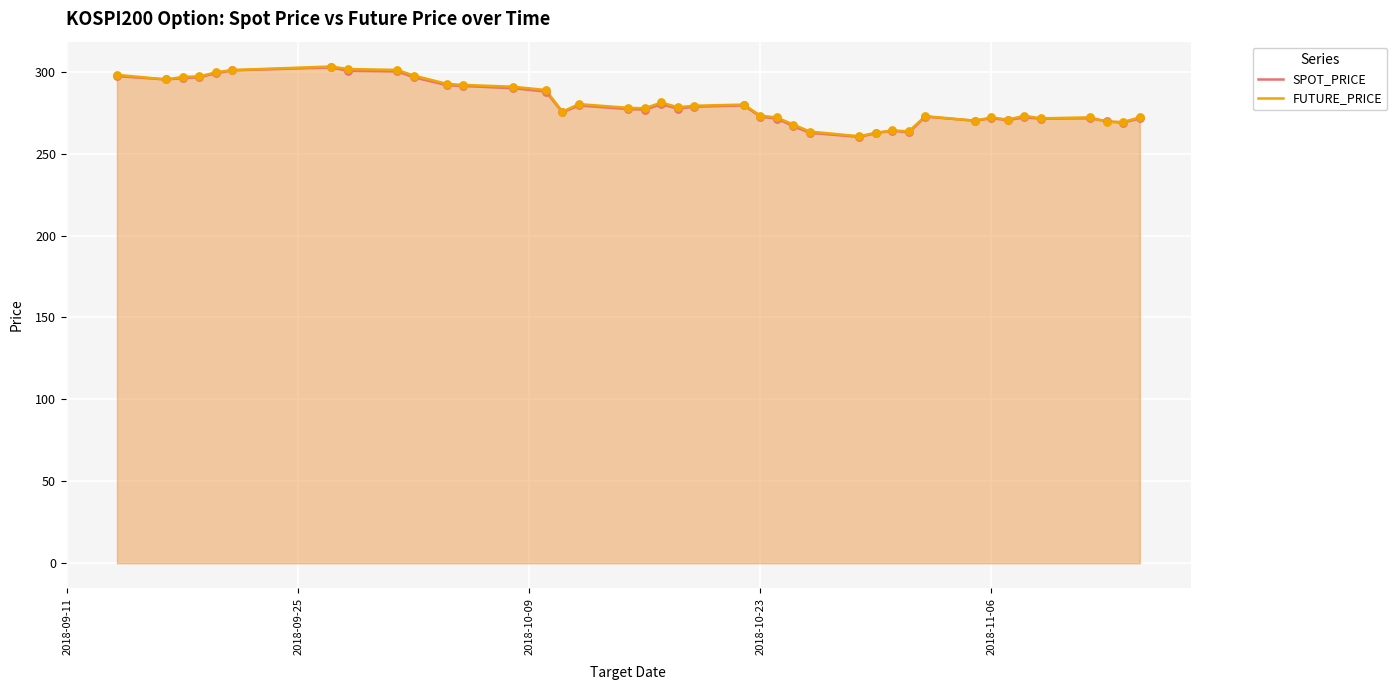

Which series has the largest total across all categories?

FUTURE_PRICE